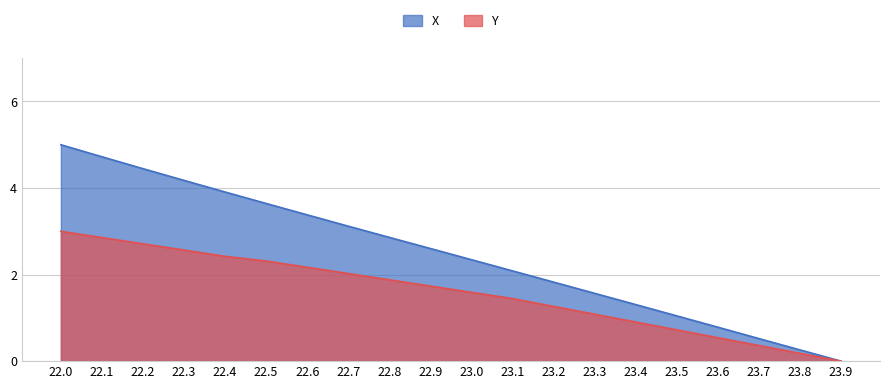

What is the difference between the highest and lowest values at 22.5?

1.3